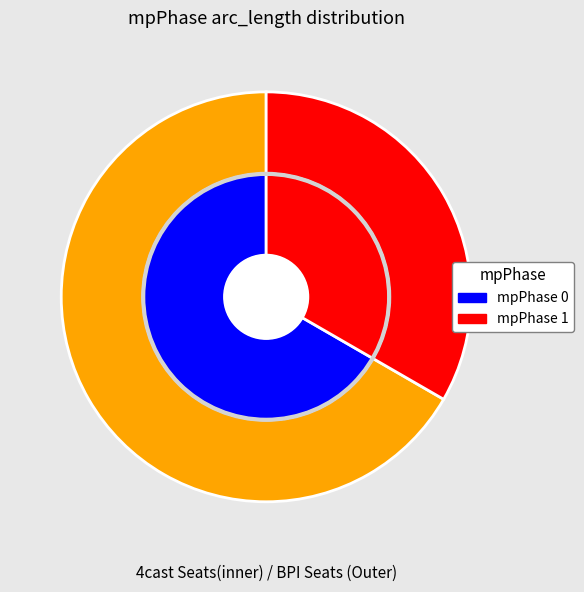

What percentage is NOT represented by mpPhase 1?

66.7%